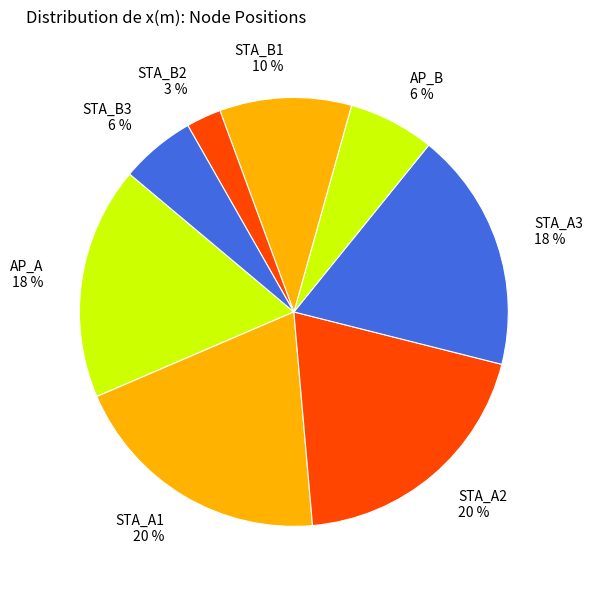

To the nearest percent, what percentage of the pie is STA_A3?

18%